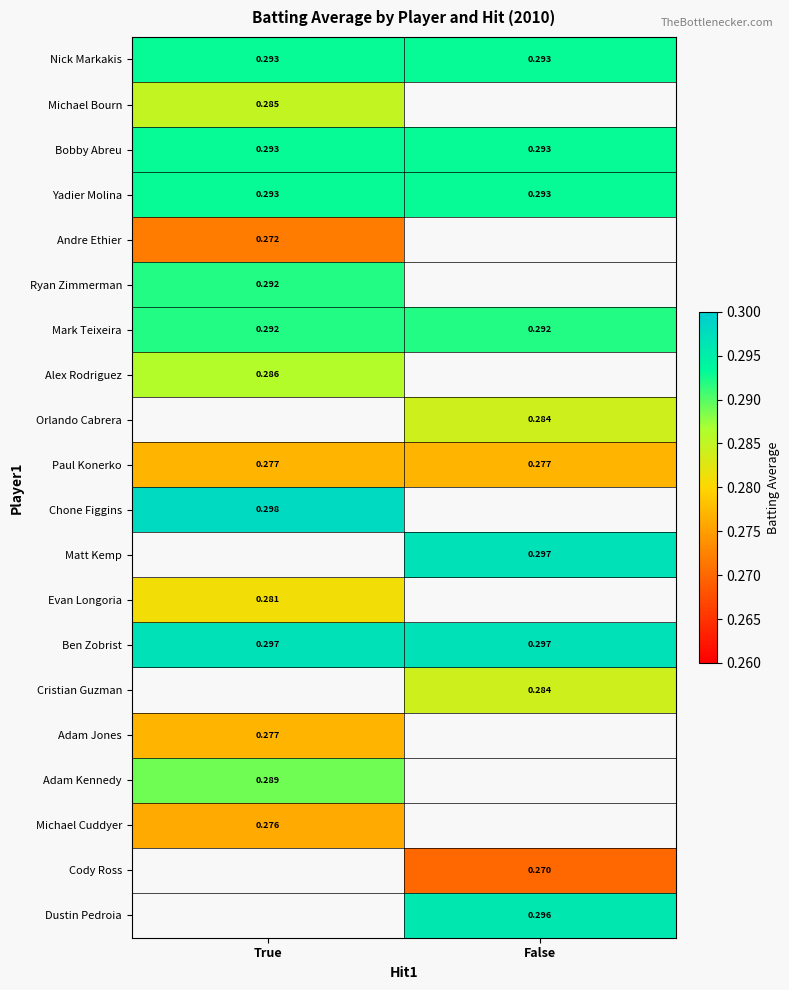

True or false: Andre Ethier has a value of 0.3 at True.

True